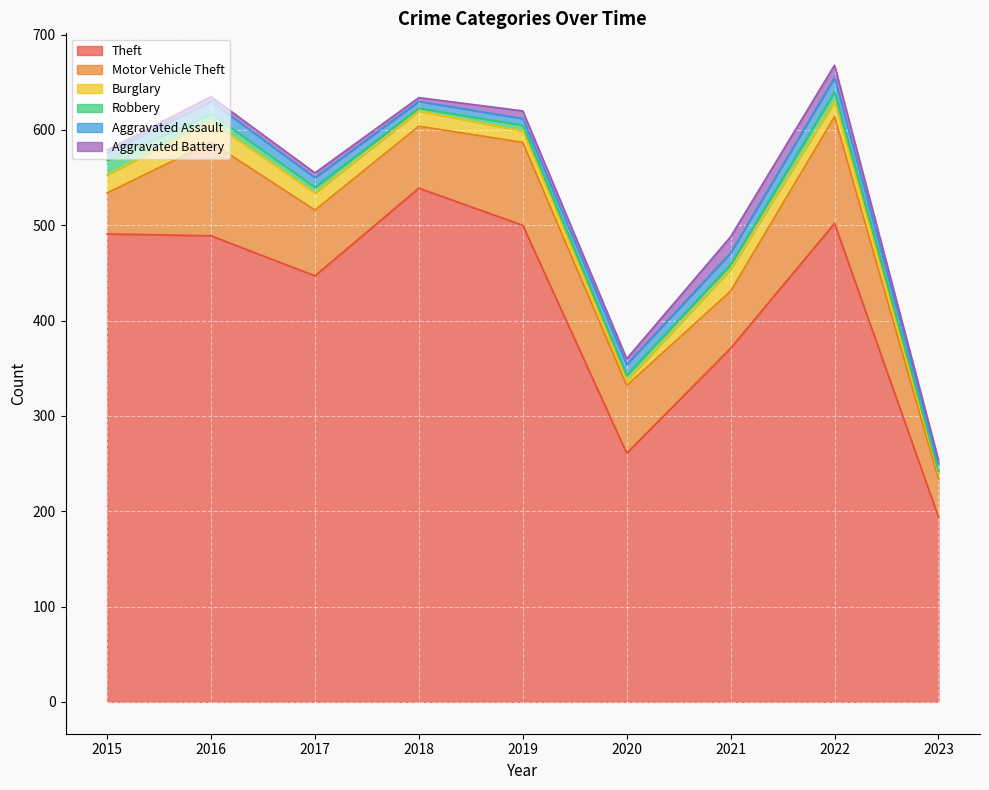

Between 2018 and 2023, which series saw the biggest shift?

Theft